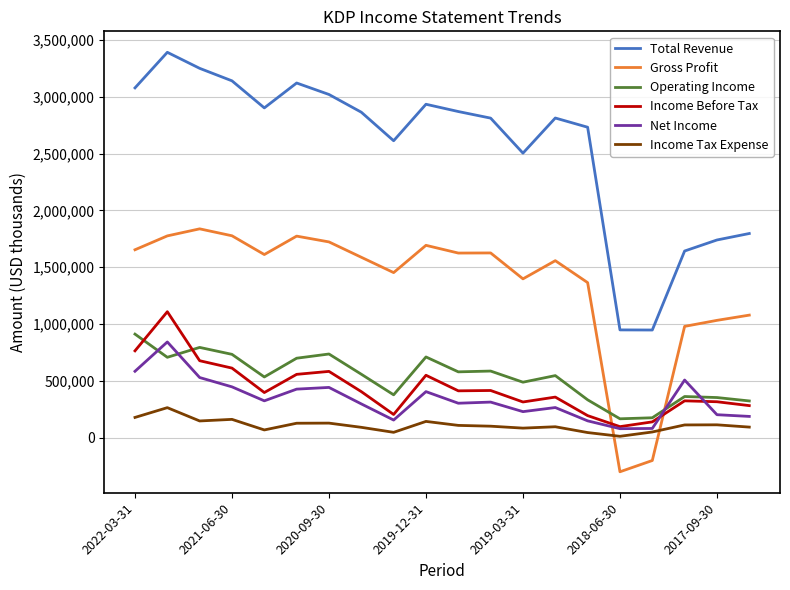

How many times do Net Income and Gross Profit cross each other?

2